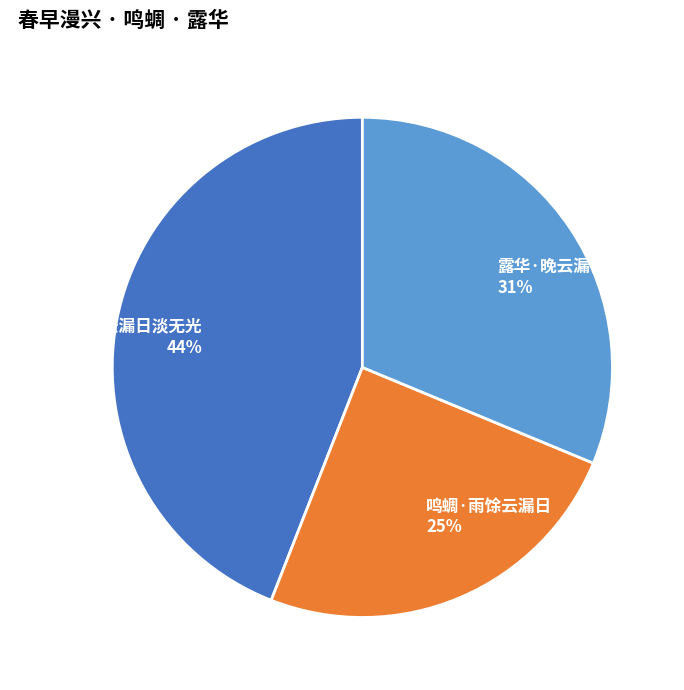

Approximately how many times larger is the value at 鸣蜩·雨馀云漏日 compared to 春早漫兴·泄云漏日淡无光?

0.6